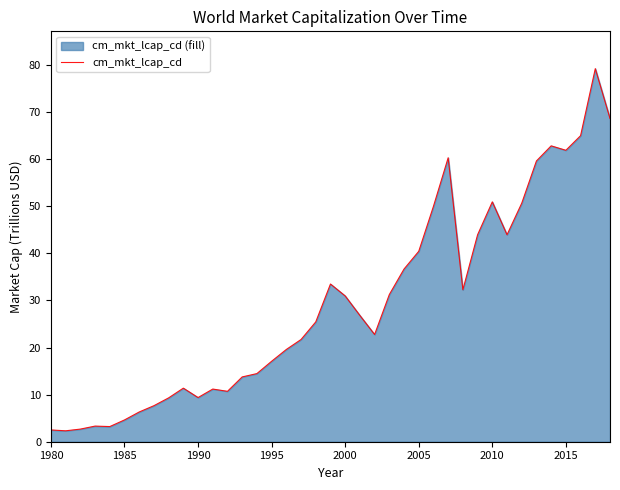

What is the maximum value shown in the chart?

79.2